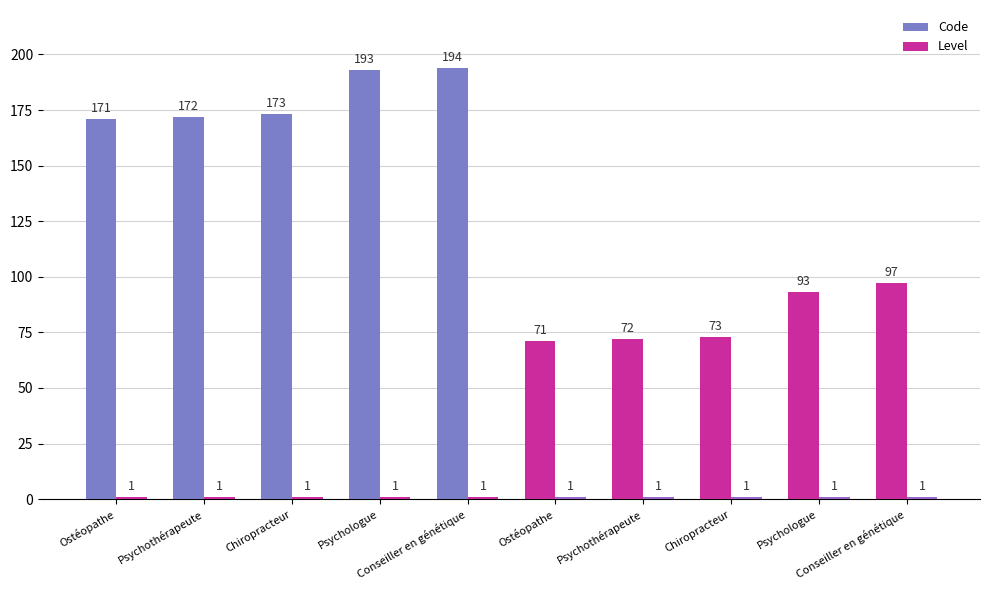

How many data points does each series have?

10